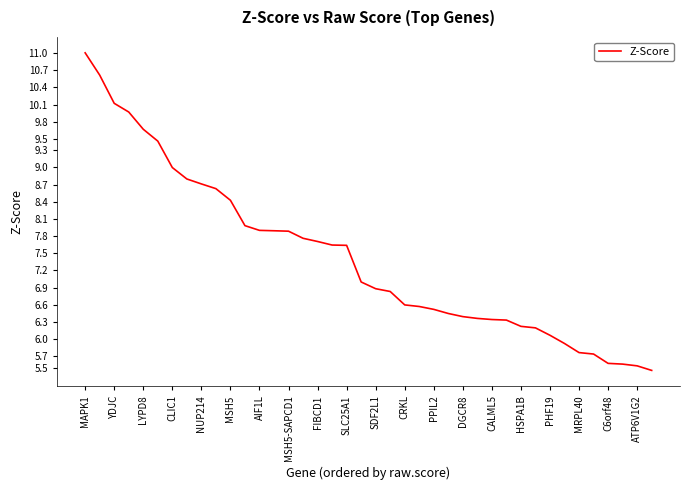

What is the greatest value displayed?

11.0